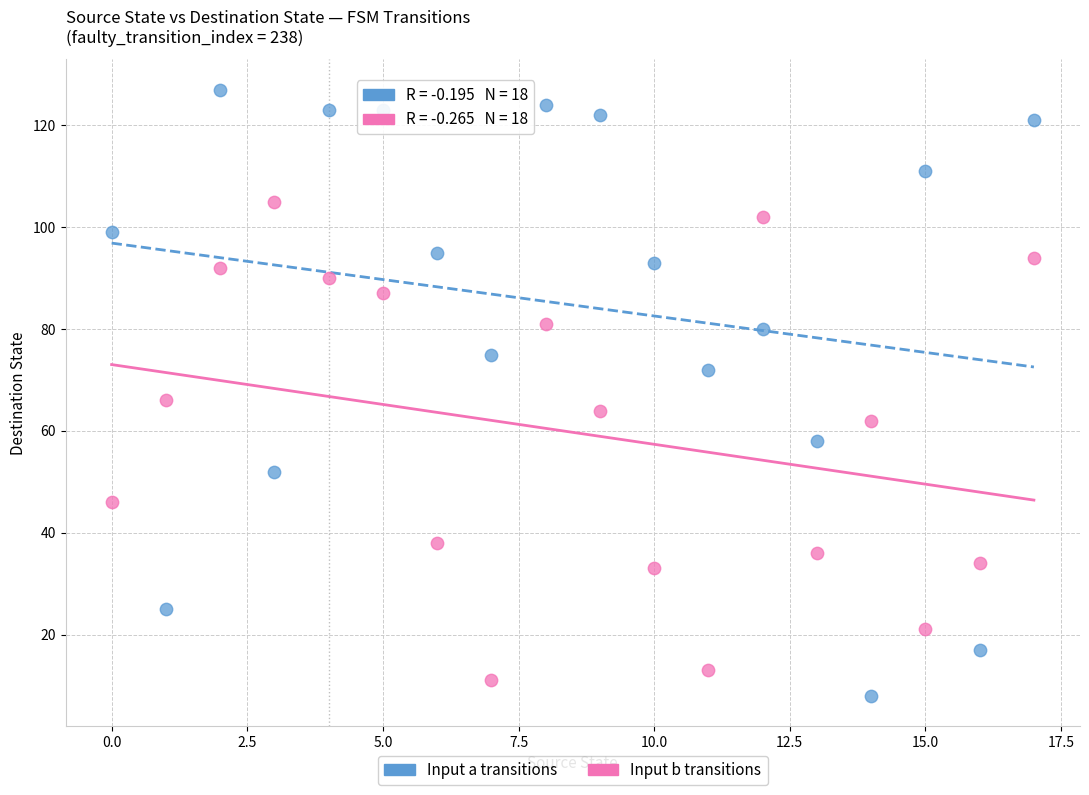

Across all data points, what is the range of Y values (max minus min)?

119